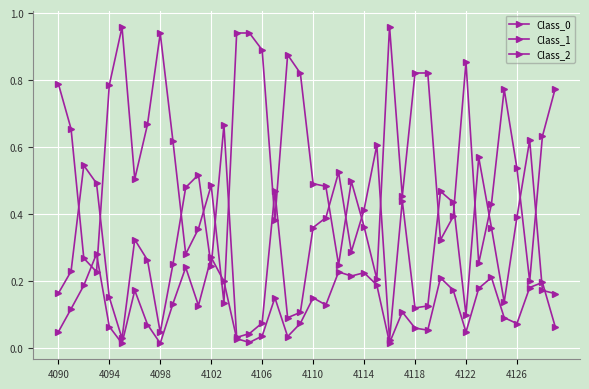

How many times do Class_2 and Class_1 cross each other?

18